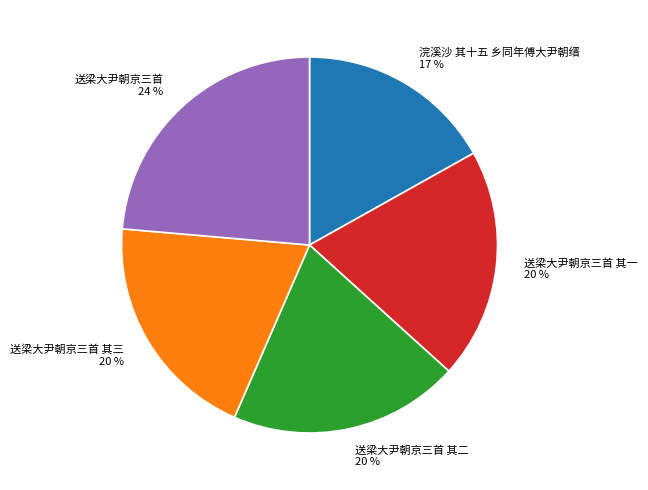

Count the number of slices in the pie.

5